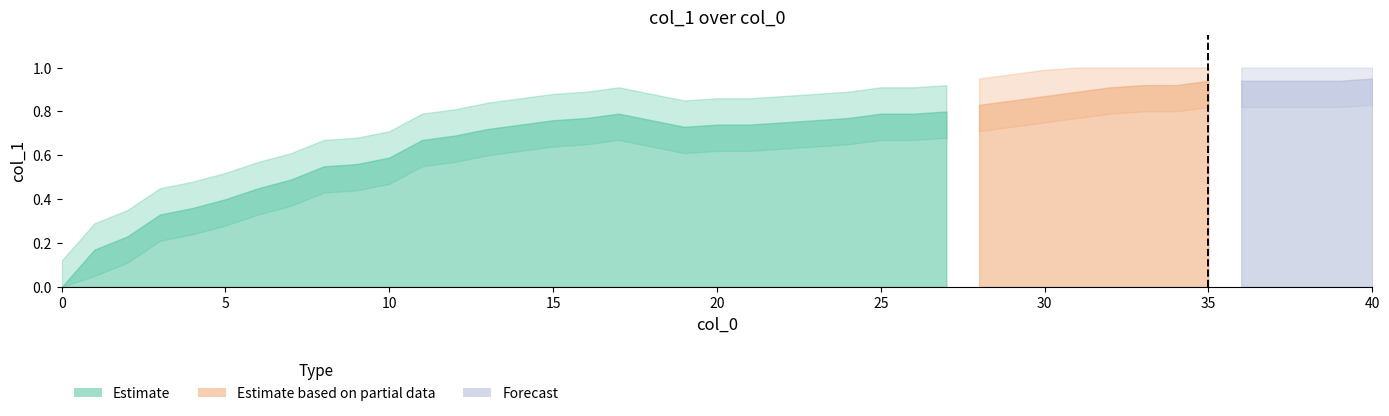

The value at 24 is 1.1. True or false?

False